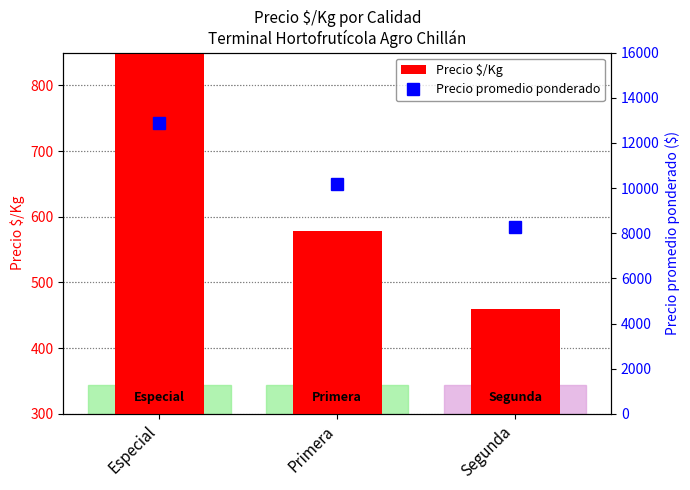

What is the sum of all Precio promedio ponderado values?

31322.8